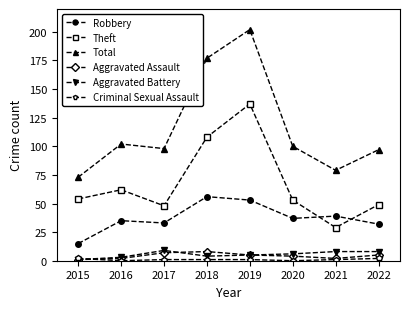

True or false: Theft and Total cross at least once.

False